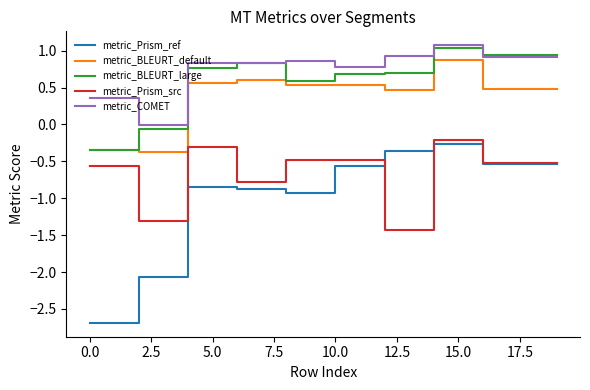

True or false: metric_BLEURT_large and metric_Prism_ref cross at least once.

False